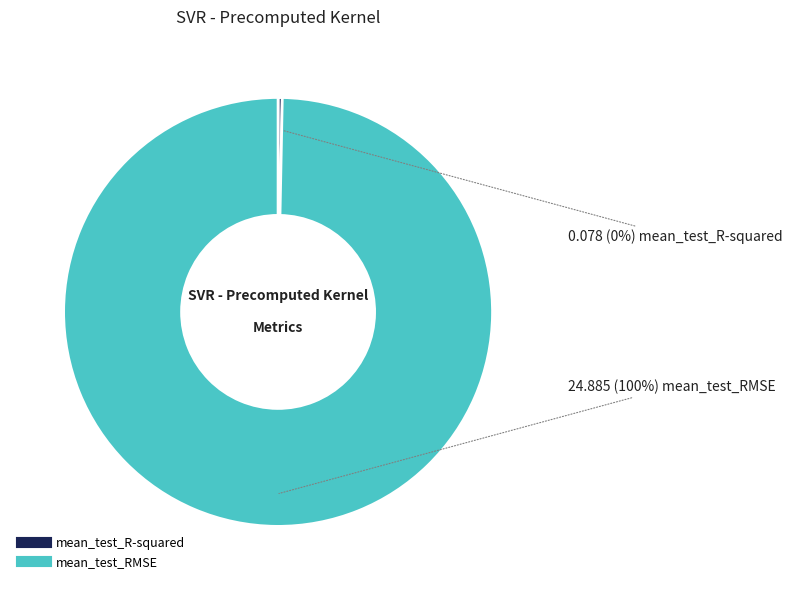

What is the majority slice?

mean_test_RMSE